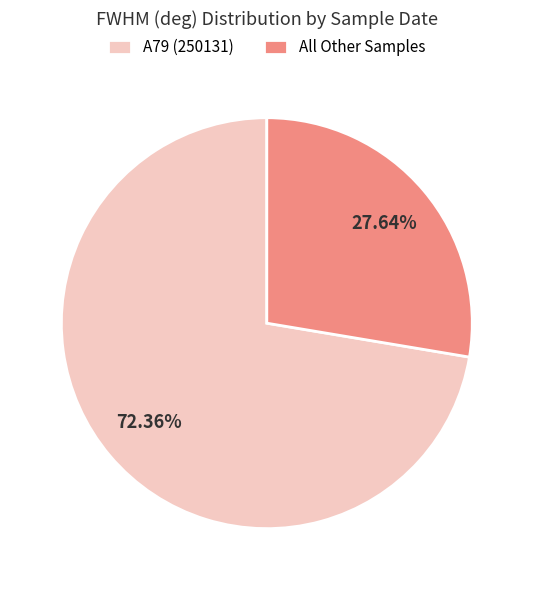

Between A79 (250131) and All Other Samples, which is larger?

A79 (250131)